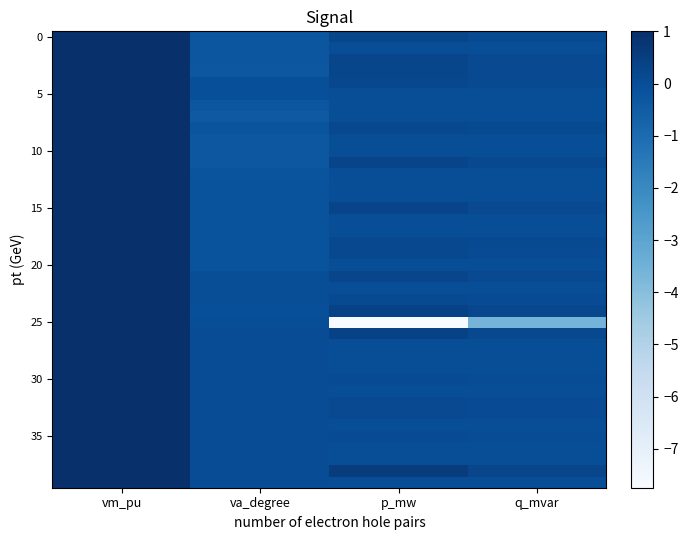

Which series changed the most between vm_pu and q_mvar?

25